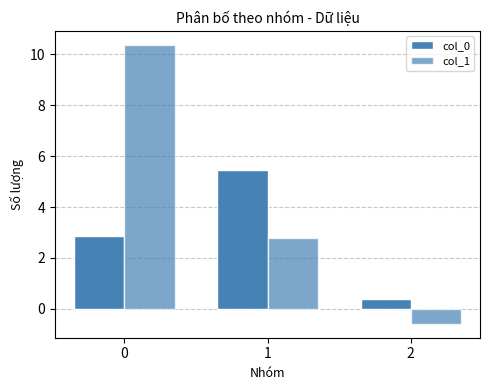

At which label is col_1 closest to 4?

1